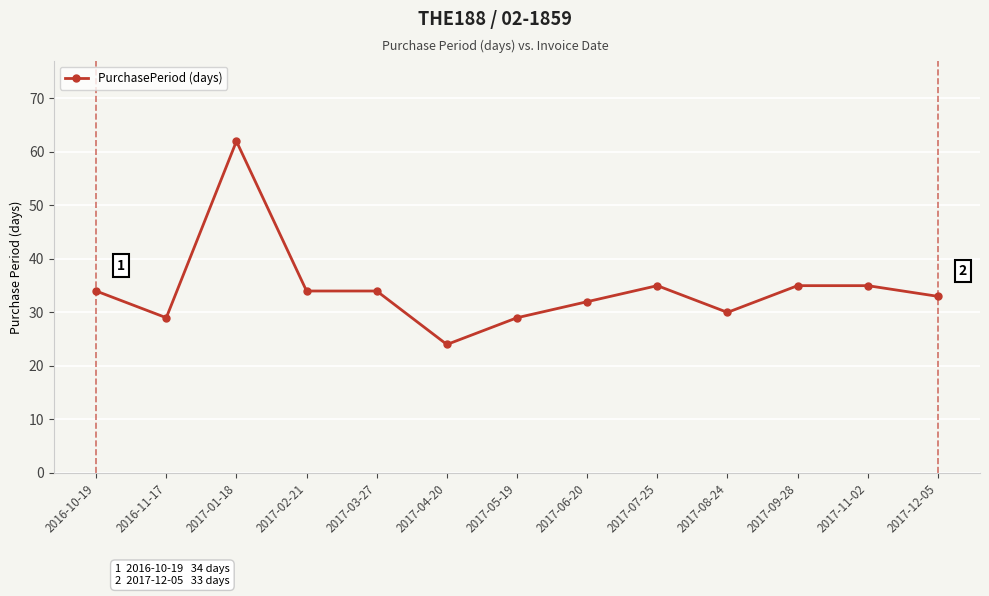

At which category does the data reach its first local peak?

2017-01-18